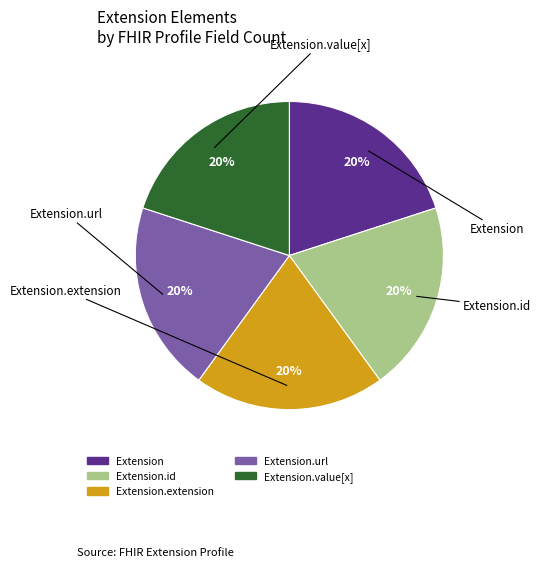

To the nearest percent, what is the difference between the largest and smallest slice percentages?

0%